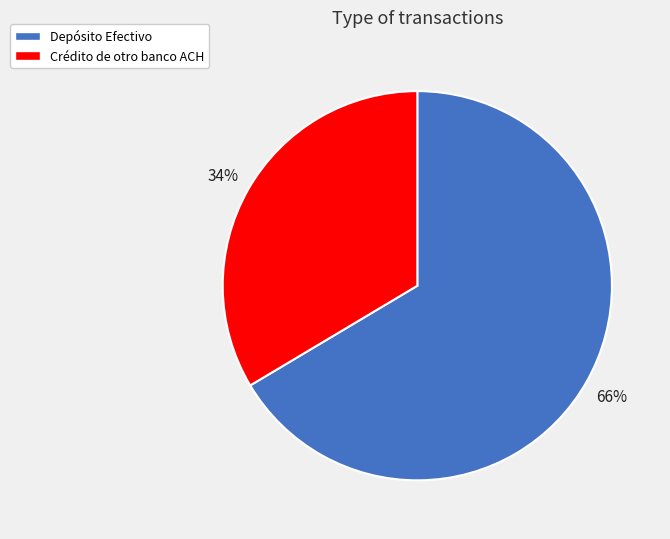

To the nearest percent, what is the combined percentage of Crédito de otro banco ACH and Depósito Efectivo?

100%